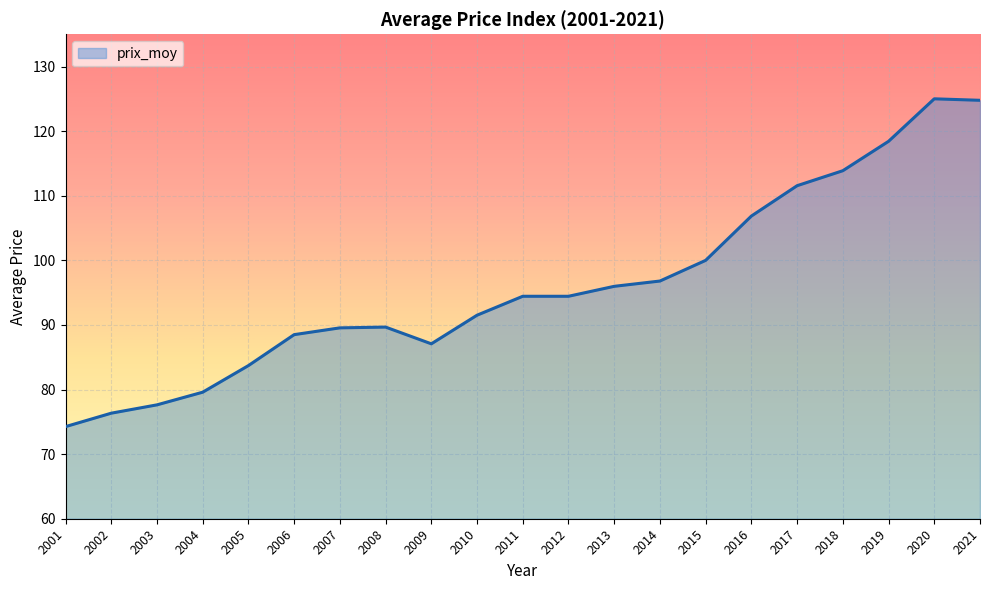

The value at 2013 is 96.0. True or false?

True